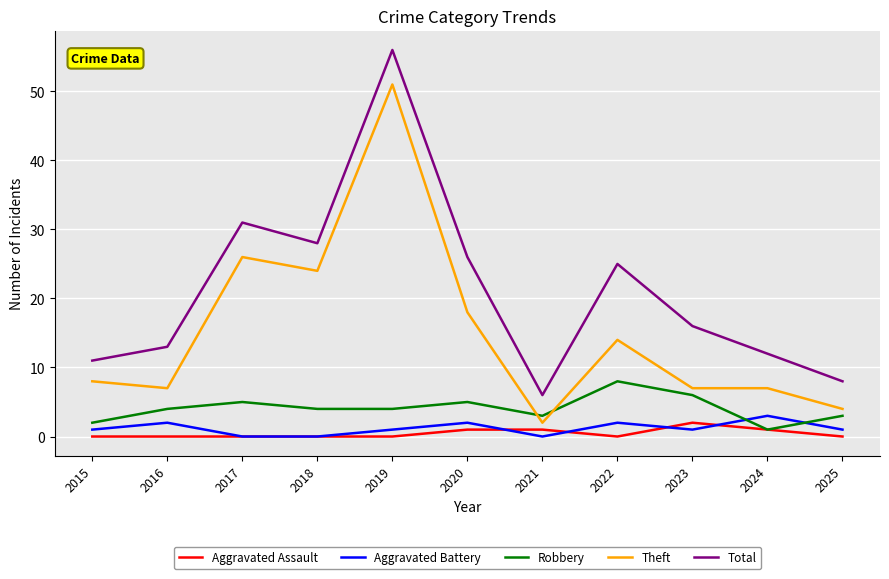

At which category does Aggravated Battery reach its first local peak?

2016